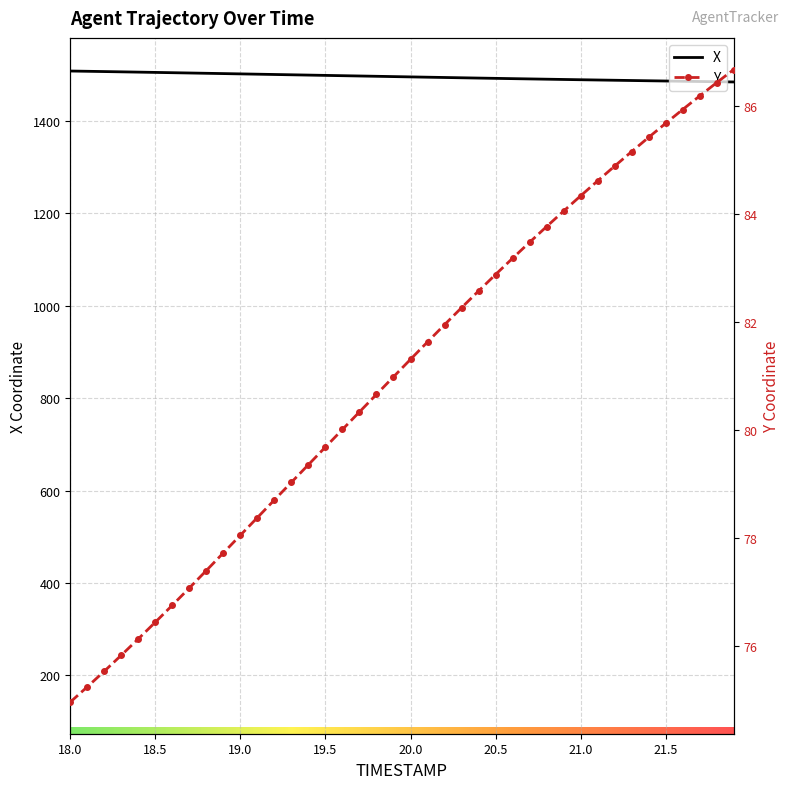

What is the maximum value for Y?

86.7